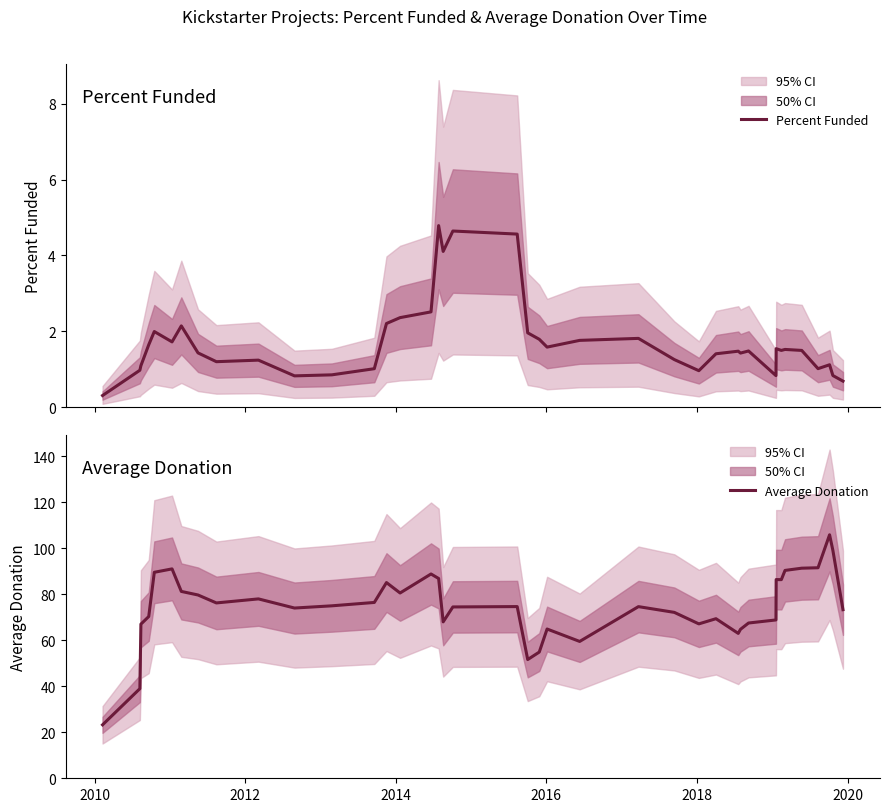

Rank the series by their maximum value, from highest to lowest.

Average Donation, Percent Funded